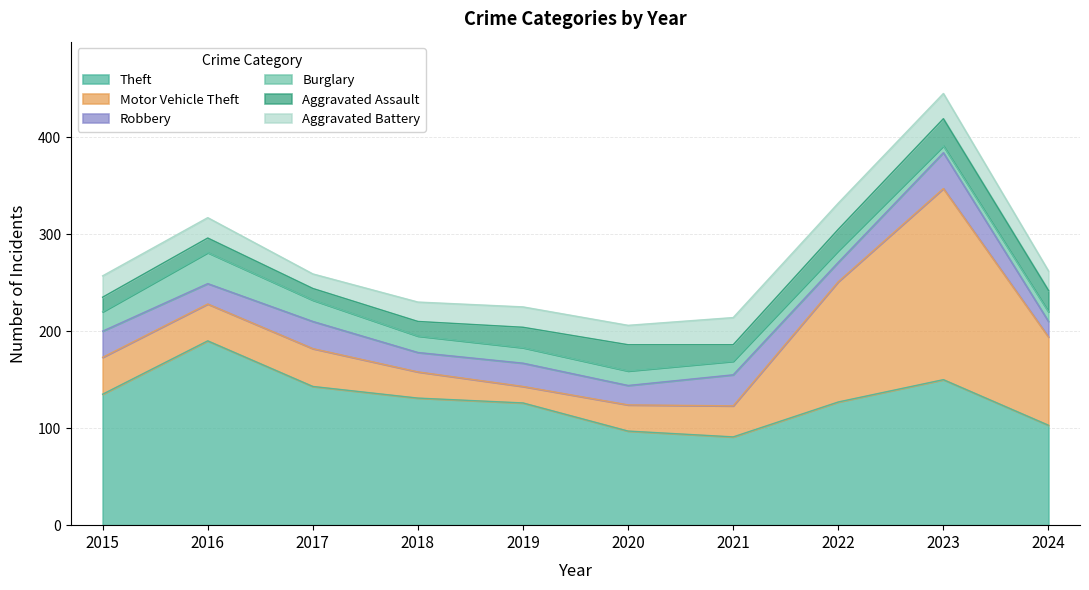

How many data points does each series have?

10